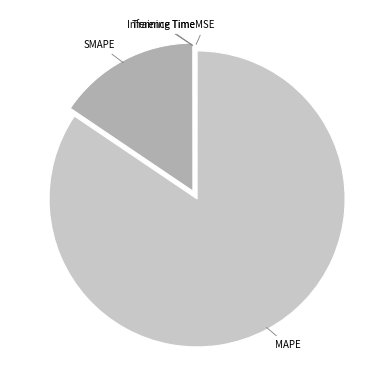

Which category has the smallest portion of the pie?

MSE